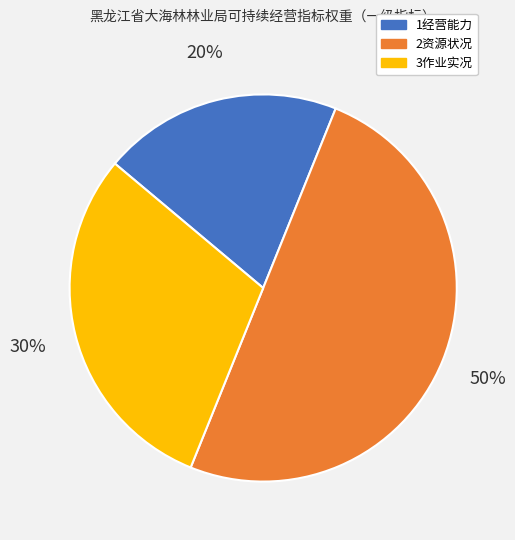

Which has a higher value, 3作业实况 or 1经营能力?

3作业实况